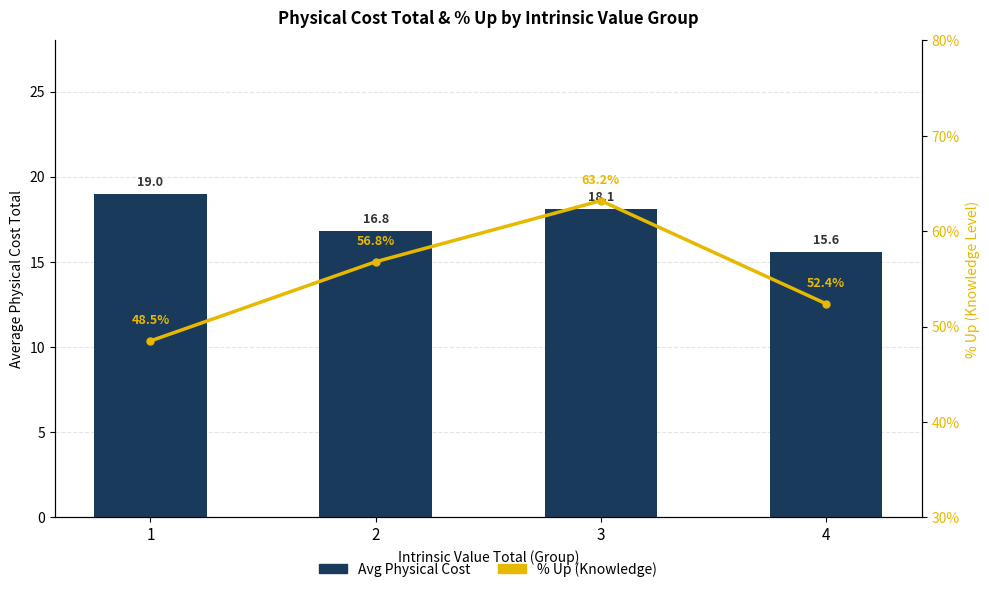

Count the Avg Physical Cost values in the range 16 to 19.

3